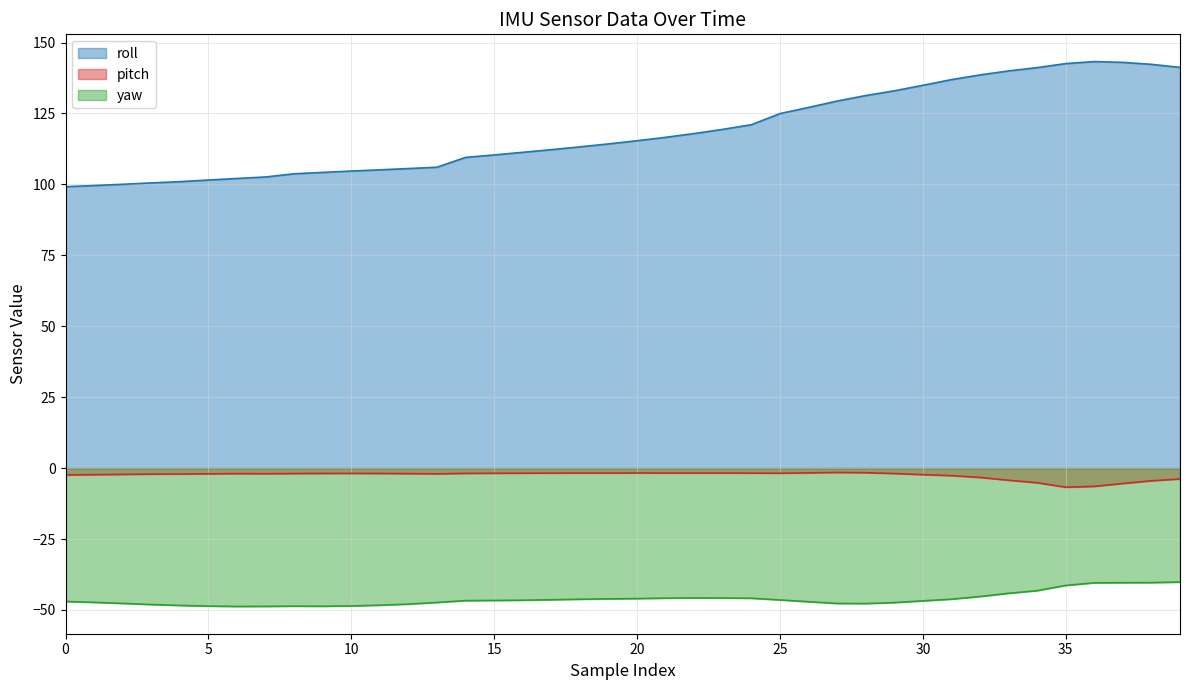

Which series has the widest spread of values?

roll